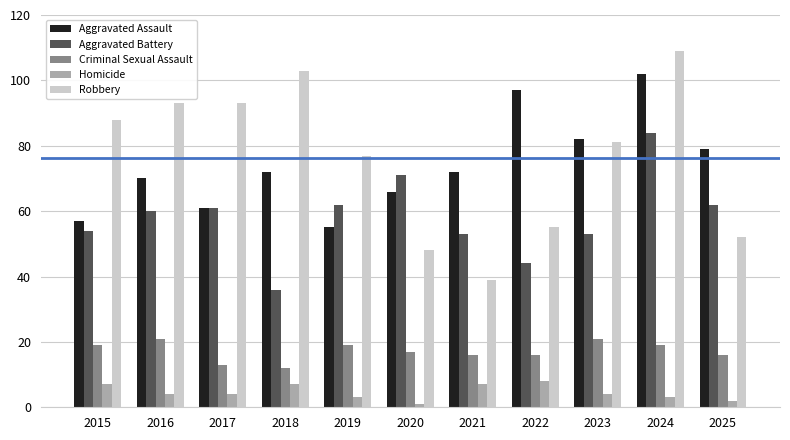

Reading left to right, list all the values displayed in this chart.

Aggravated Assault: 2015=57	2016=70	2017=61	2018=72	2019=55	2020=66	2021=72	2022=97	2023=82	2024=102	2025=79
Aggravated Battery: 2015=54	2016=60	2017=61	2018=36	2019=62	2020=71	2021=53	2022=44	2023=53	2024=84	2025=62
Criminal Sexual Assault: 2015=19	2016=21	2017=13	2018=12	2019=19	2020=17	2021=16	2022=16	2023=21	2024=19	2025=16
Homicide: 2015=7	2016=4	2017=4	2018=7	2019=3	2020=1	2021=7	2022=8	2023=4	2024=3	2025=2
Robbery: 2015=88	2016=93	2017=93	2018=103	2019=77	2020=48	2021=39	2022=55	2023=81	2024=109	2025=52